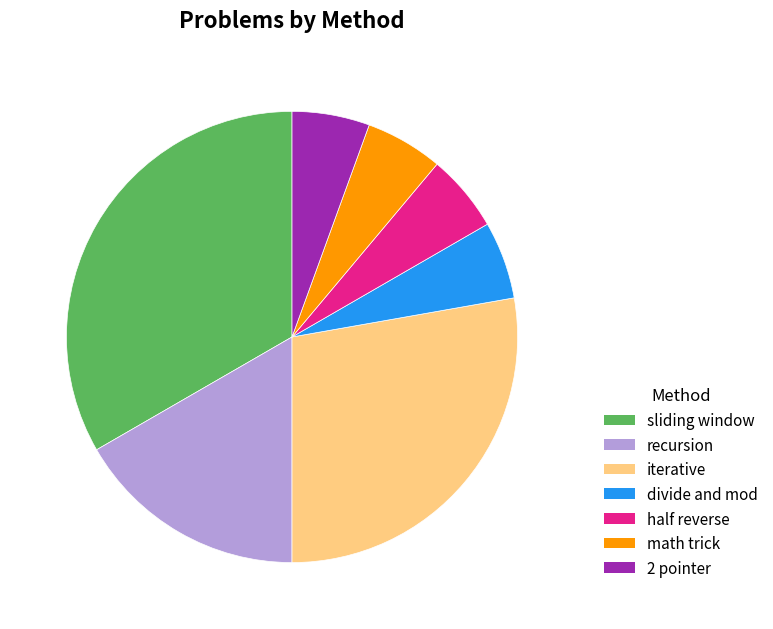

Combined, do iterative and sliding window account for over 50%?

Yes